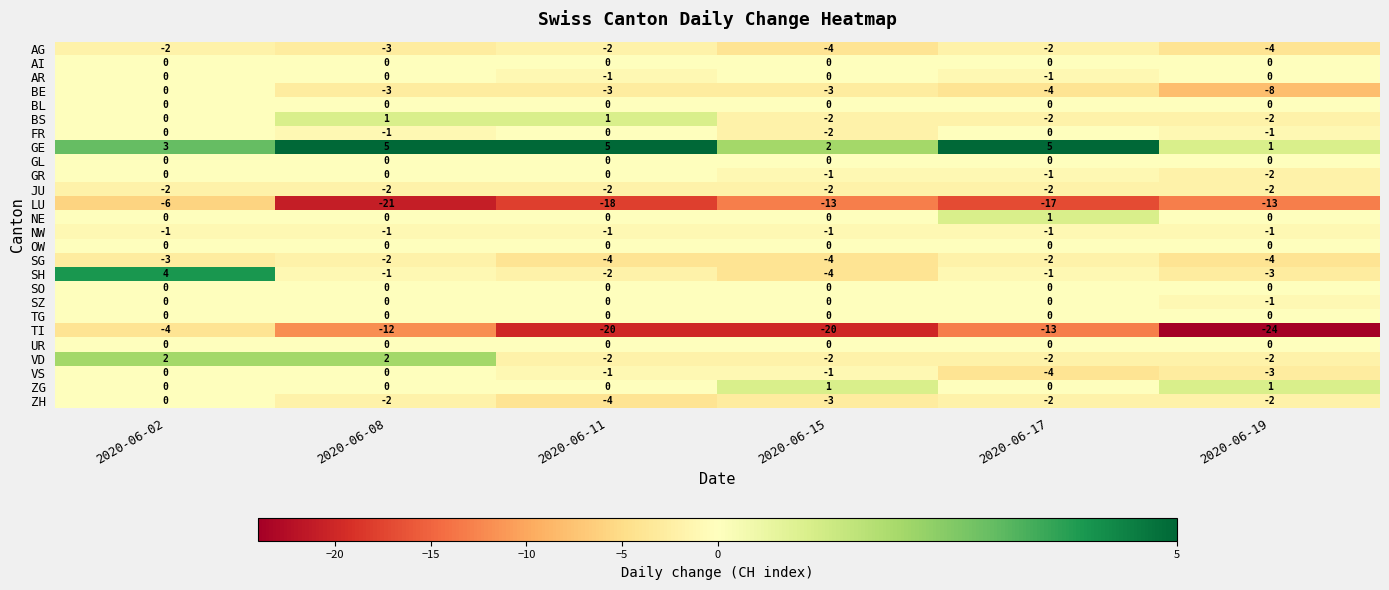

At which category is the sum across all series the highest?

2020-06-02